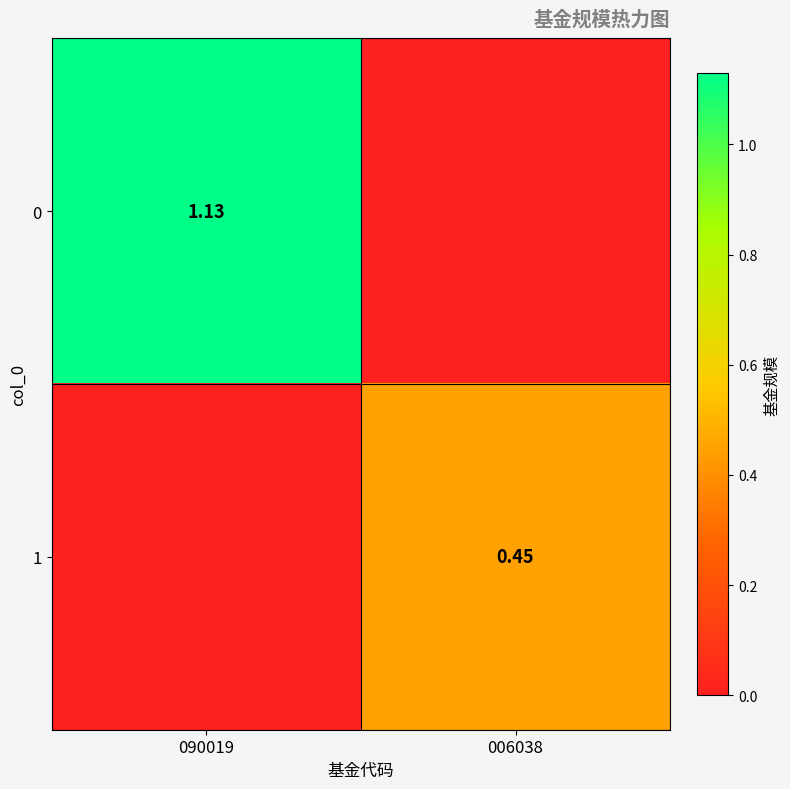

What is the total value across all series at 006038?

0.5